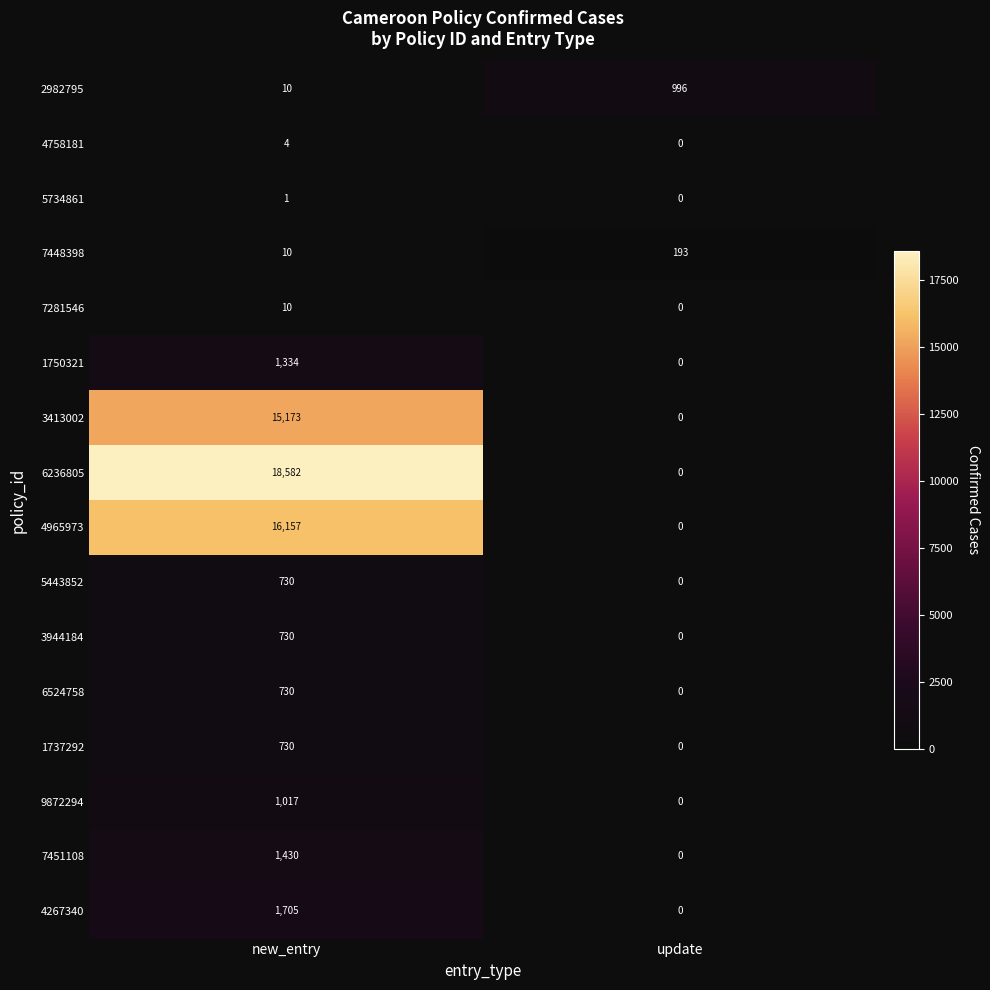

What is the average value of the 6236805 series?

9291